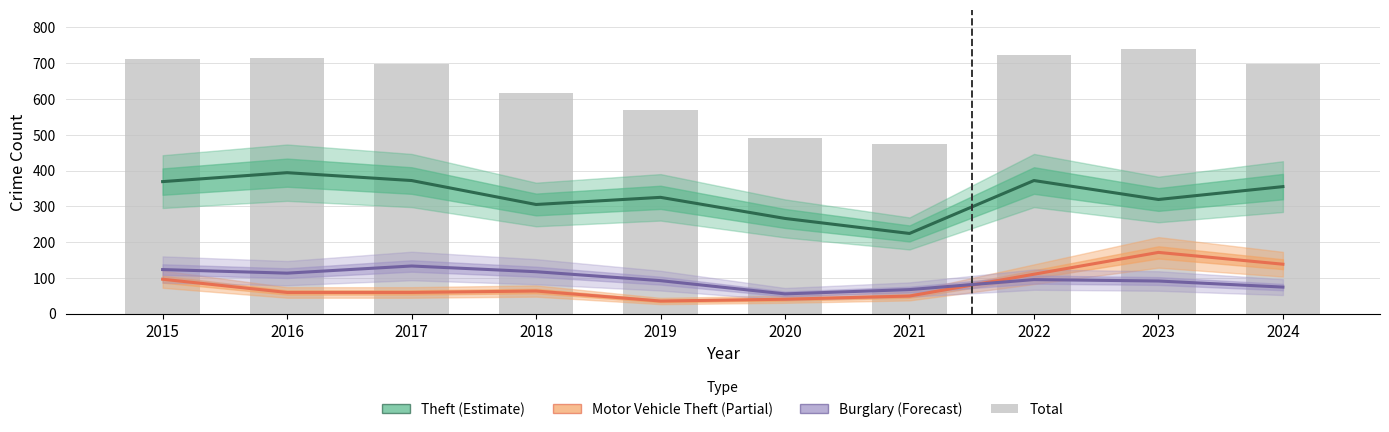

Which category has the highest value across all series?

2023